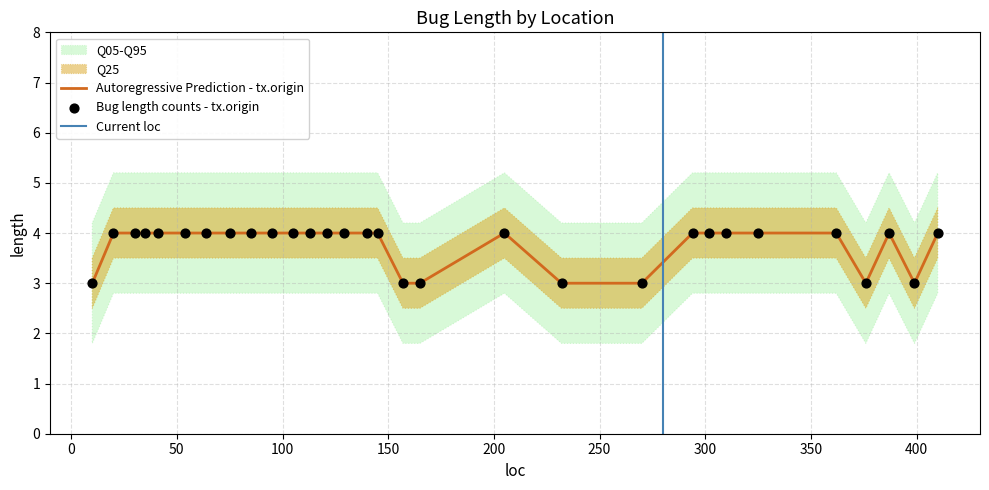

What is the ratio of the value at 105 to the value at 30?

1.0